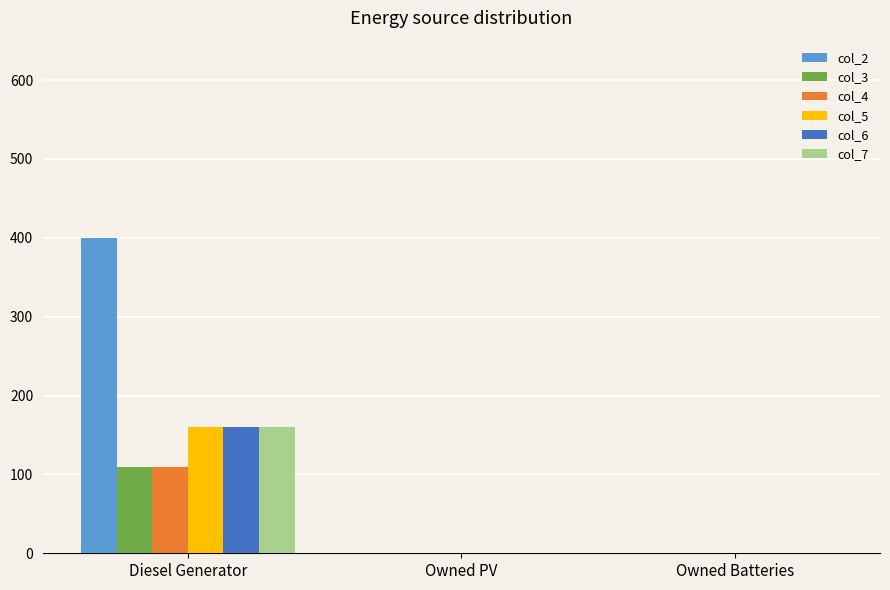

The value of col_2 at Diesel Generator is 400. True or false?

True